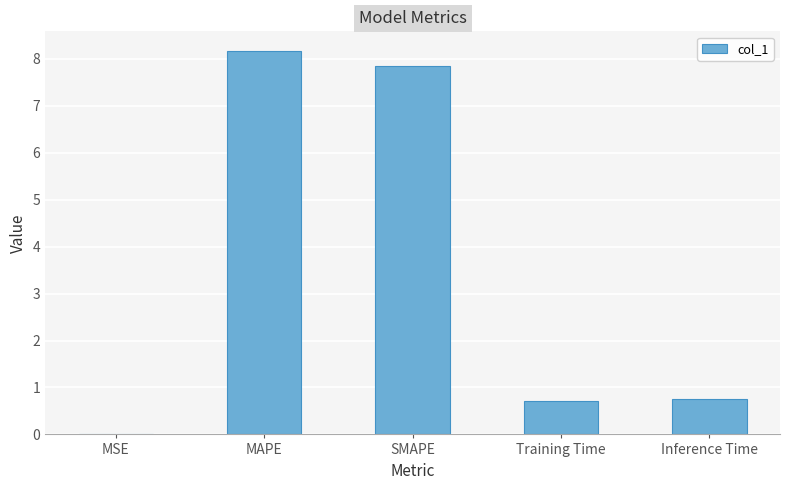

The chart shows a value of 0.4 at Inference Time. True or false?

False